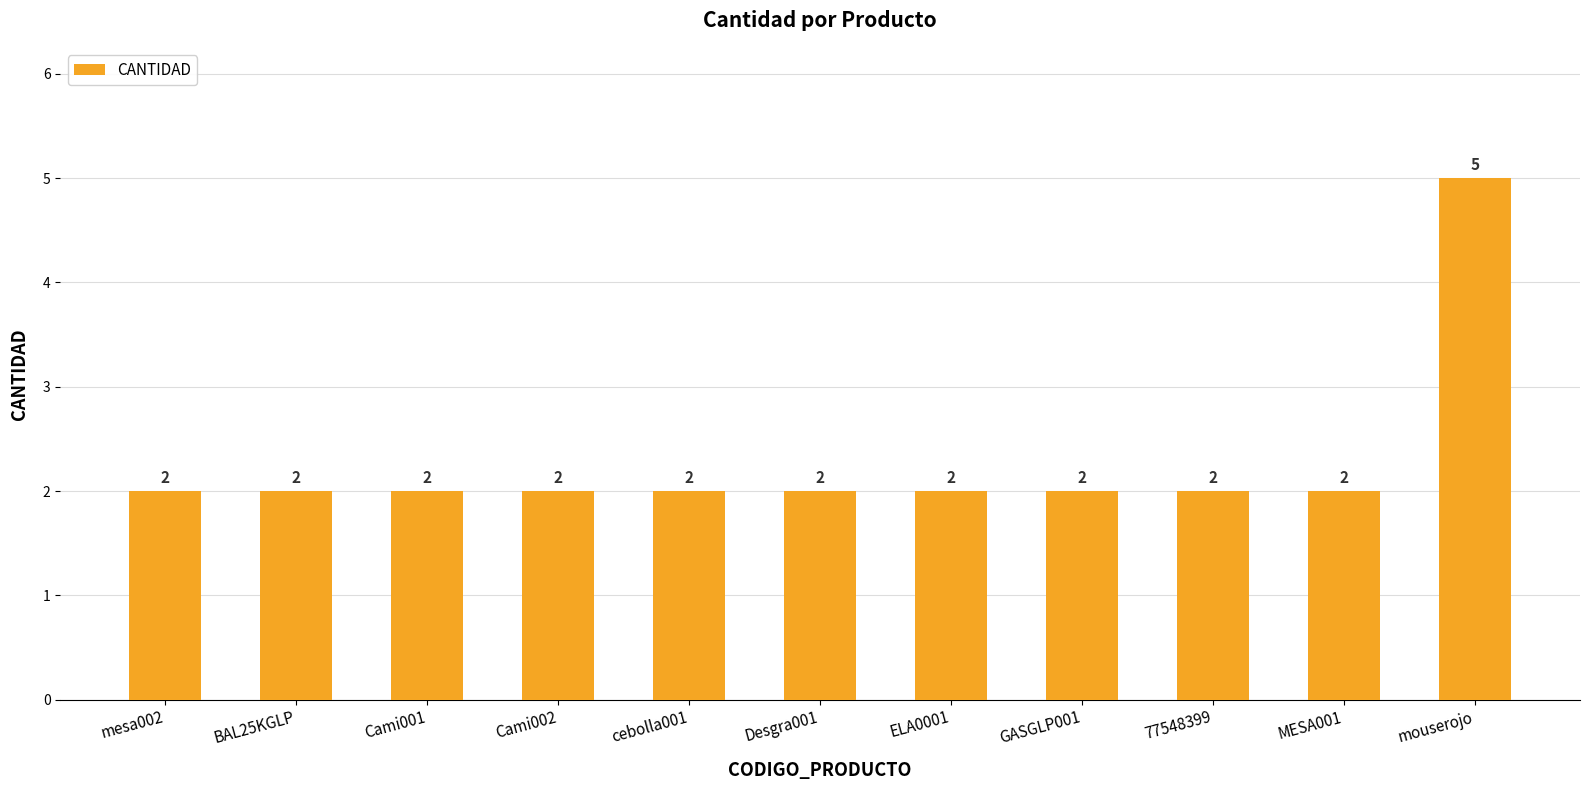

What is the approximate value at MESA001?

2